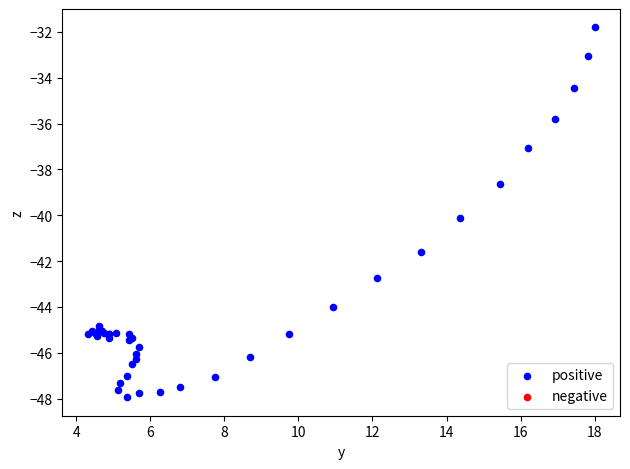

What Y value in the scatter plot is closest to -39?

-38.6